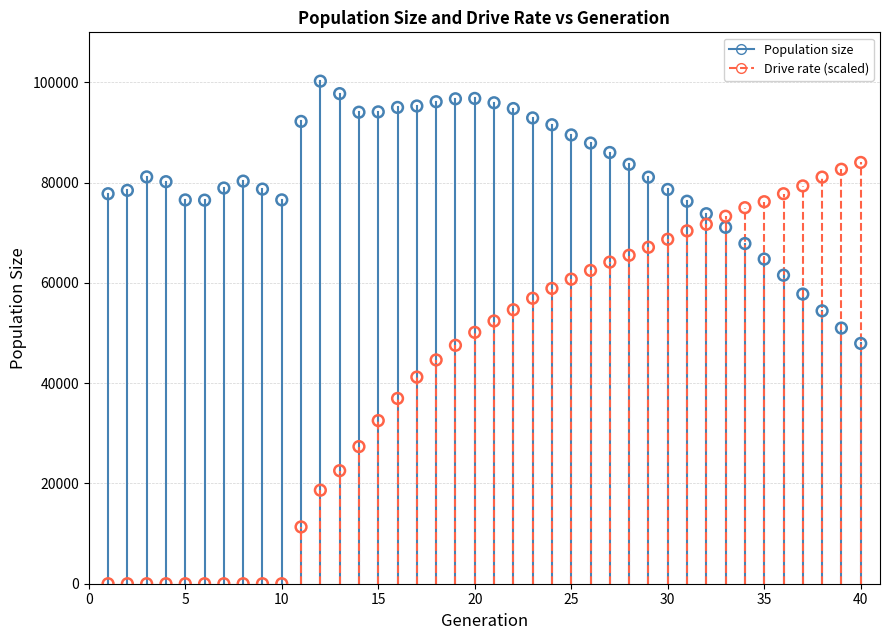

Across all data points, what is the range of X values (max minus min)?

39.0